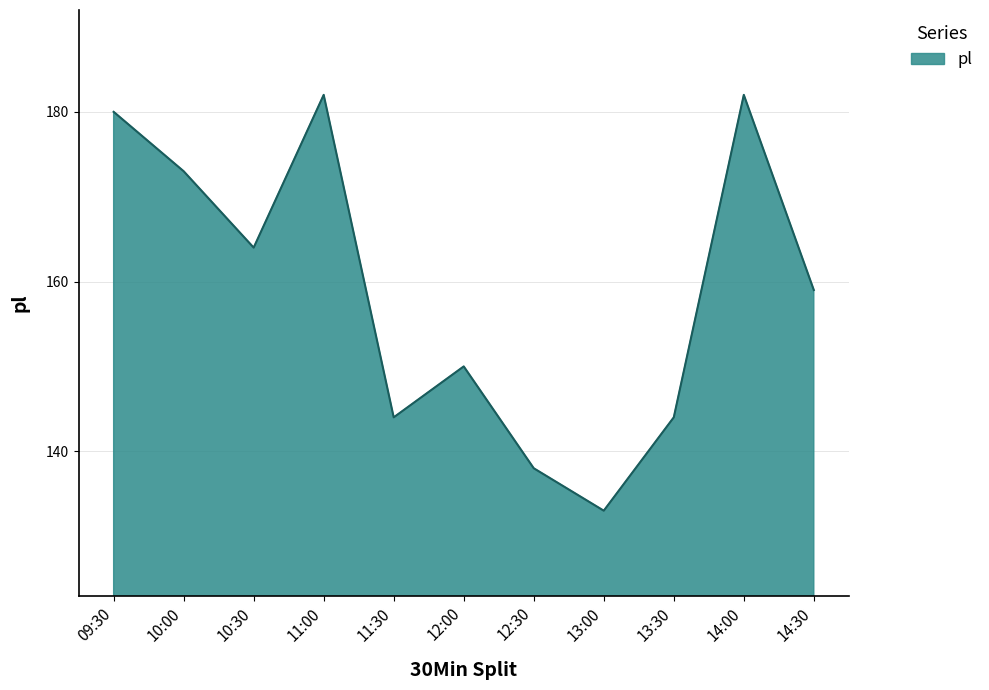

Is it true that the value at 10:00 is 173?

True